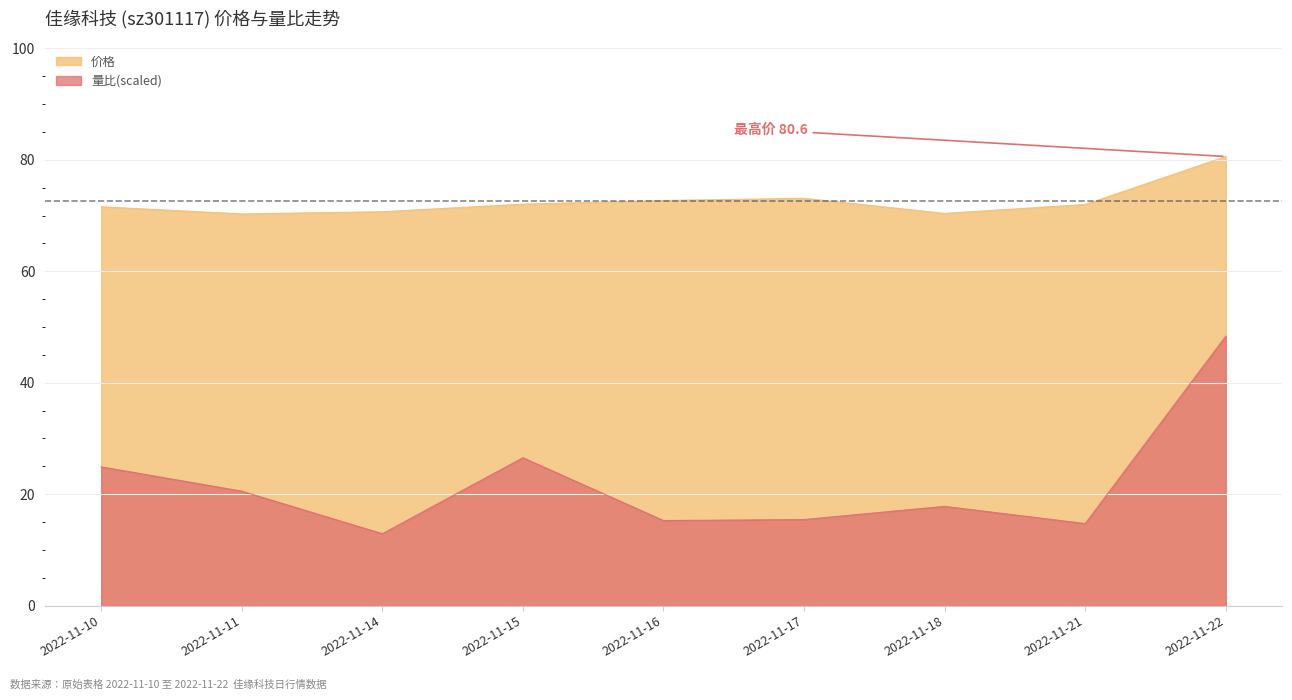

List the labels in order of 量比 value, largest first.

2022-11-22, 2022-11-15, 2022-11-10, 2022-11-11, 2022-11-18, 2022-11-17, 2022-11-16, 2022-11-21, 2022-11-14